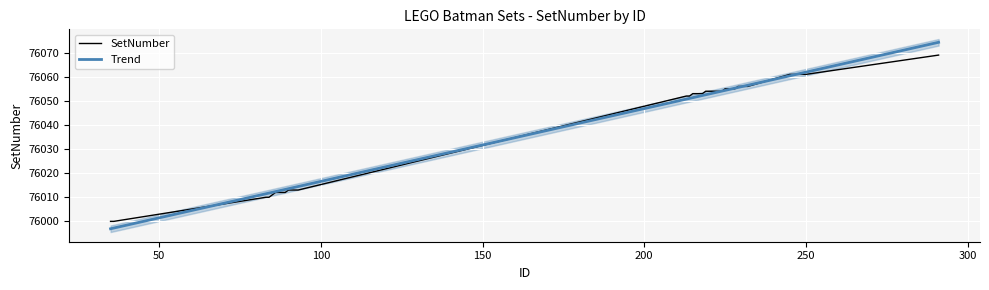

Reading left to right, extract all data points from this chart.

76000	76000	76010	76010	76011	76012	76012	76012	76012	76013	76013	76013	76013	76052	76052	76053	76053	76053	76053	76054	76054	76054	76054	76054	76054	76055	76055	76055	76055	76056	76056	76056	76056	76061	76061	76061	76061	76061	76061	76069